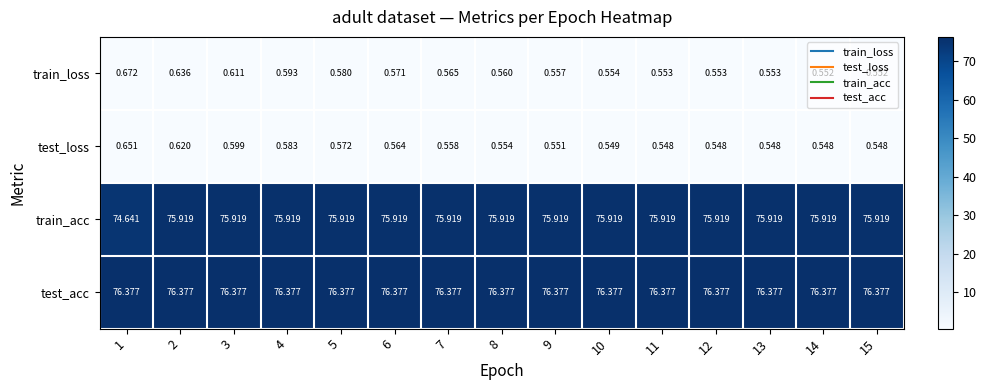

Which series has the widest spread of values?

train_acc